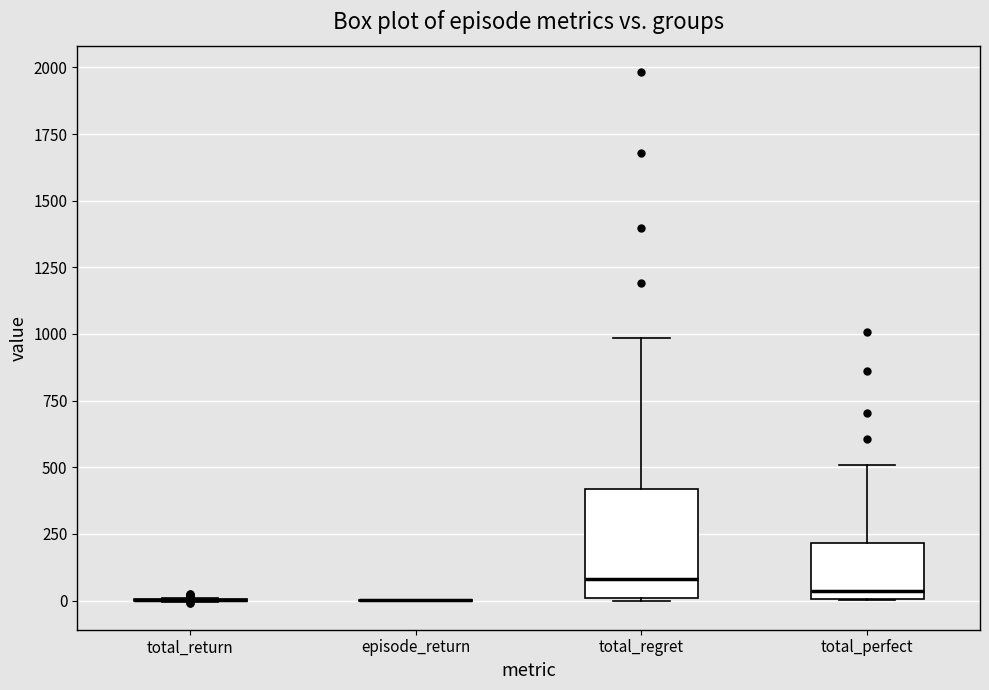

Which box is the tallest, from its lower edge to its upper edge?

total_regret